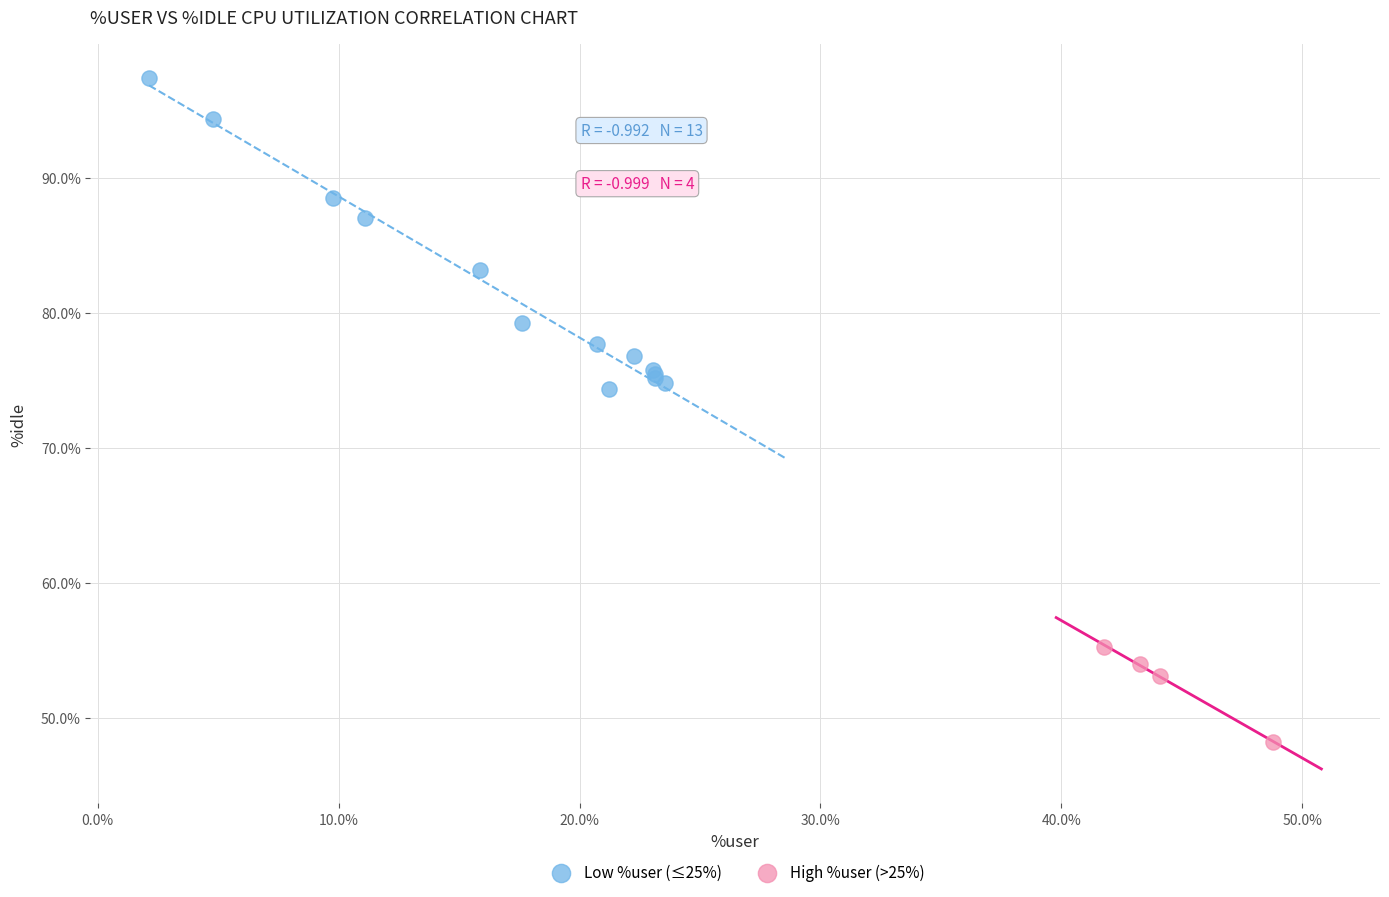

Which series has the largest Y range (max minus min)?

Low %user (≤25%)